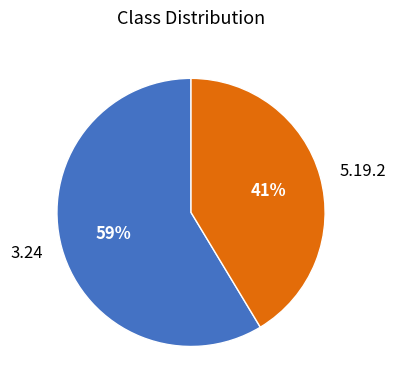

What is the largest slice in the pie chart?

3.24